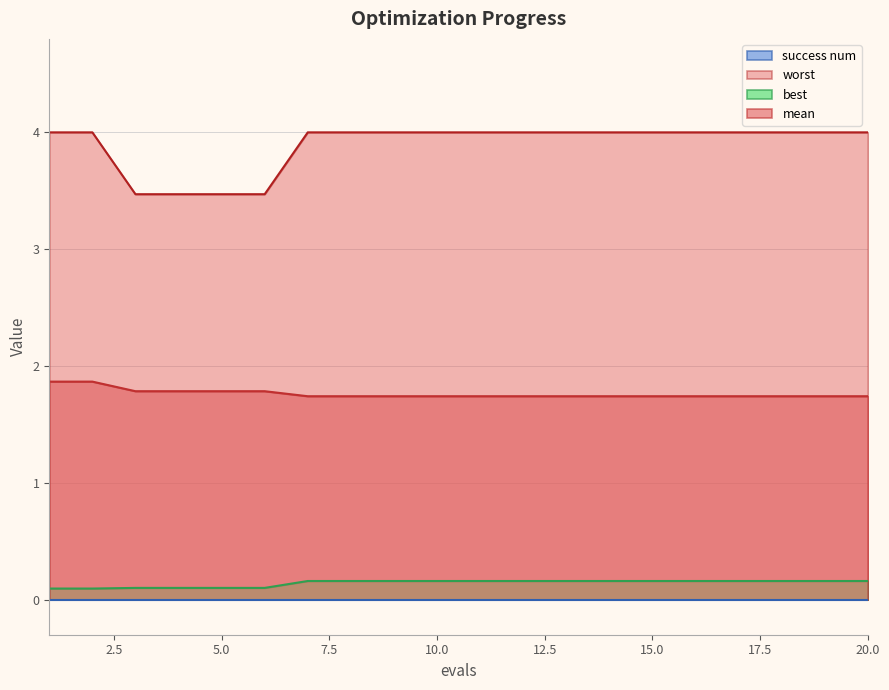

Which series has the widest spread of values?

worst